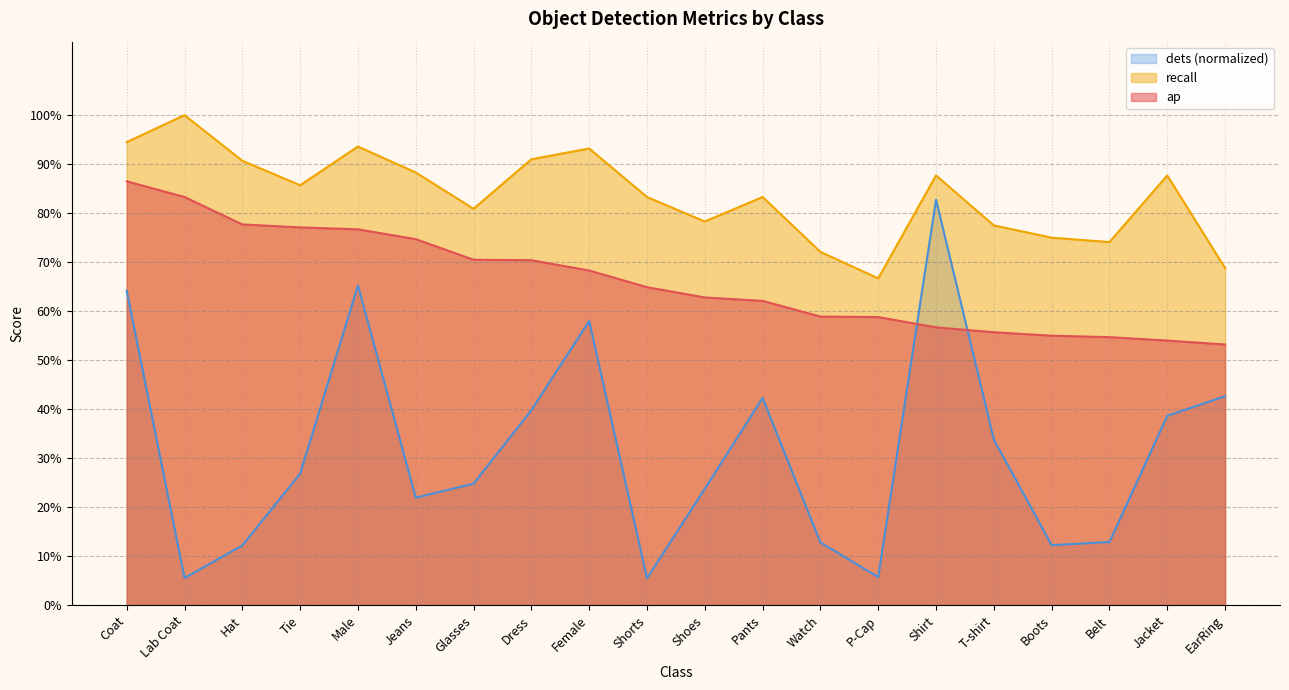

What is the total value across all series at Dress?

2.0